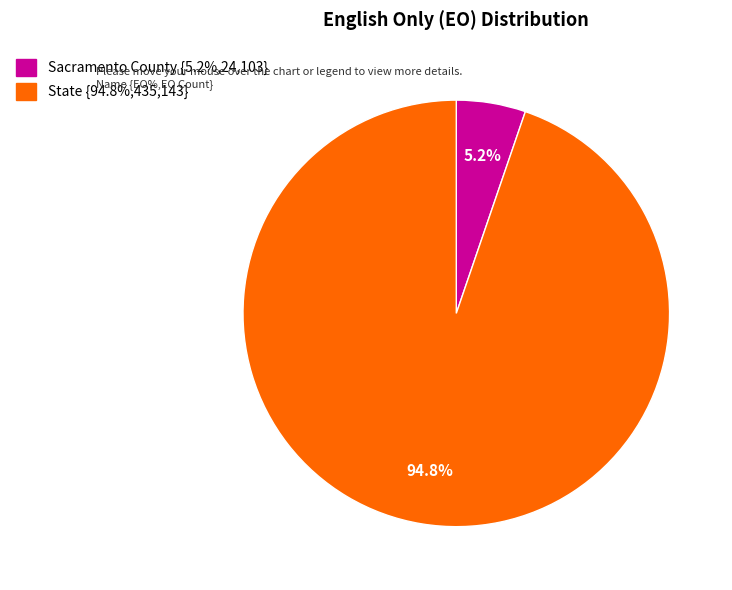

What percentage do State and Sacramento County together represent?

100.0%